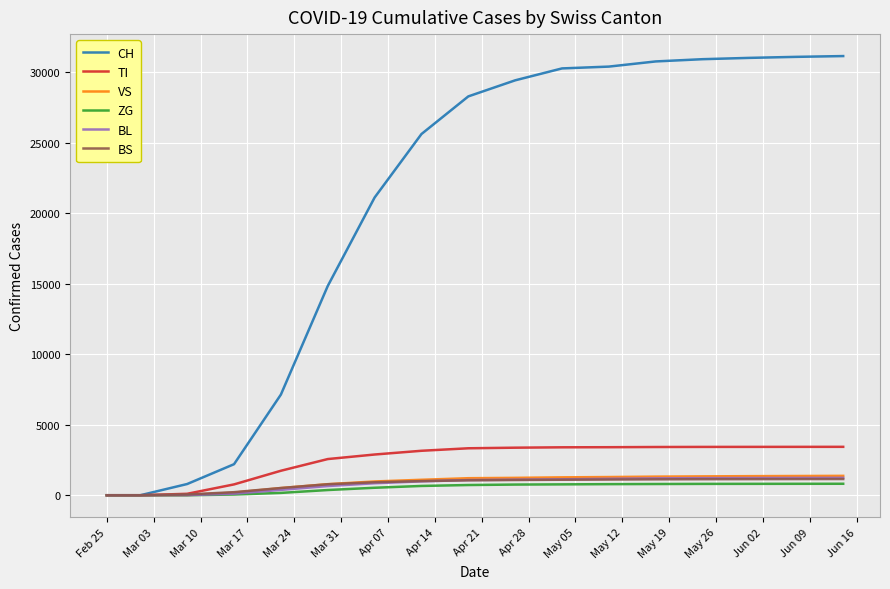

Which series has the widest spread of values?

CH